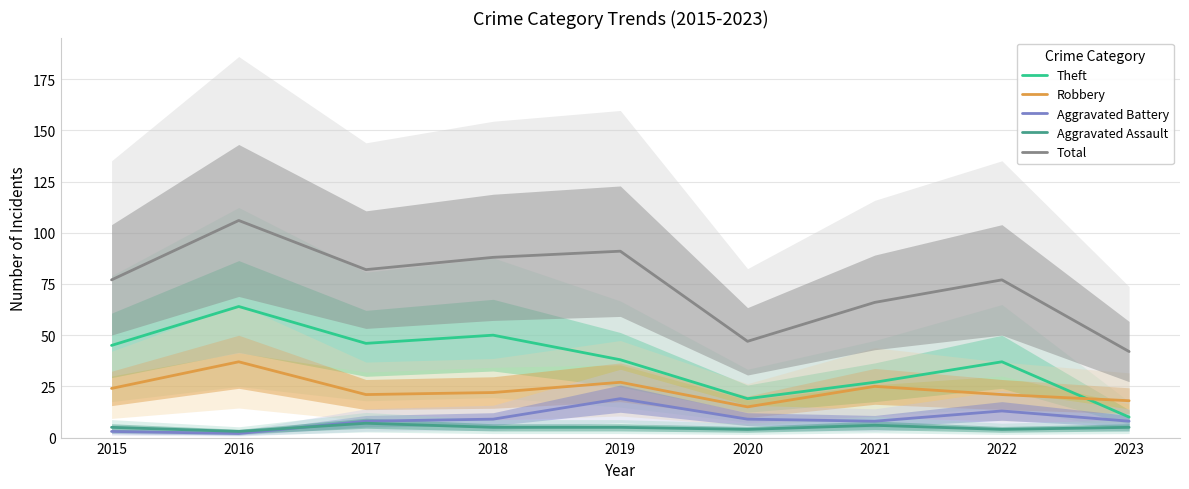

In Robbery, how many points are lower than both neighbors (excluding endpoints)?

2